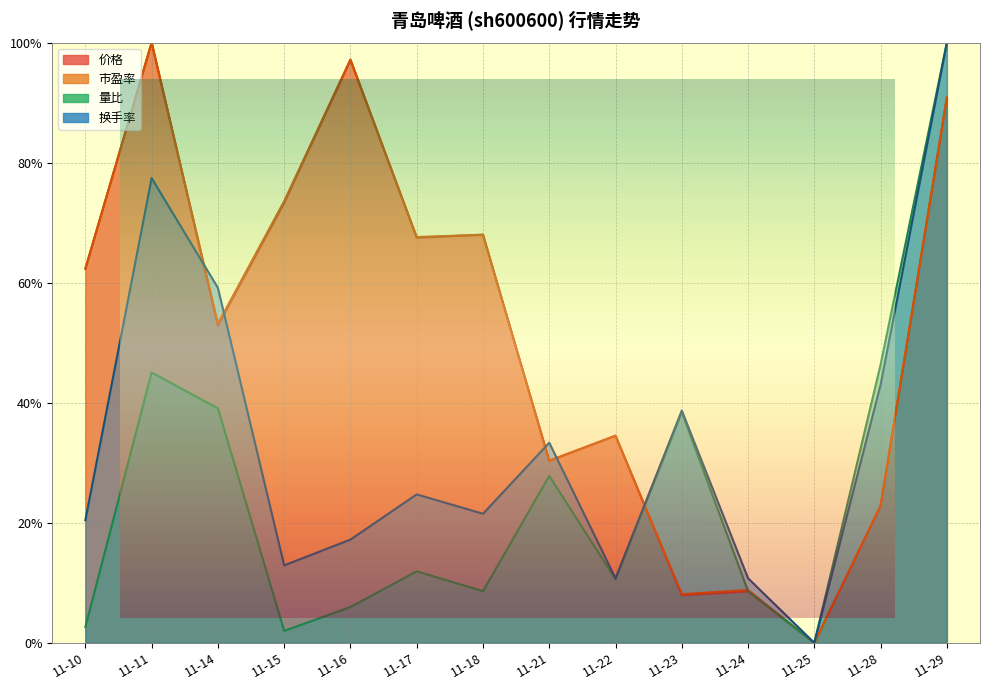

The 价格 series shows 97.2 at 11-17. True or false?

False